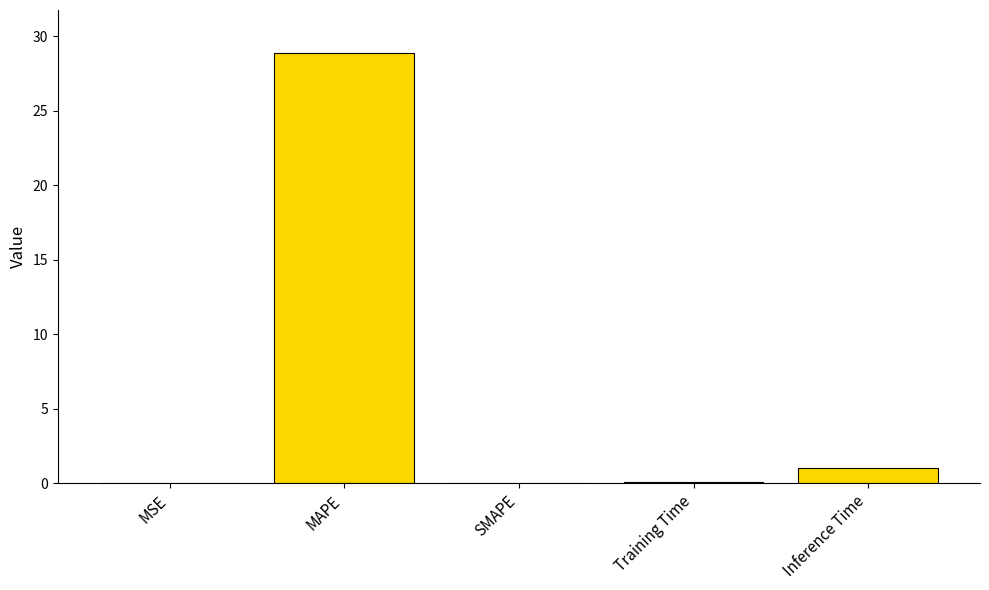

What is the sum of the values at Inference Time and SMAPE?

1.0